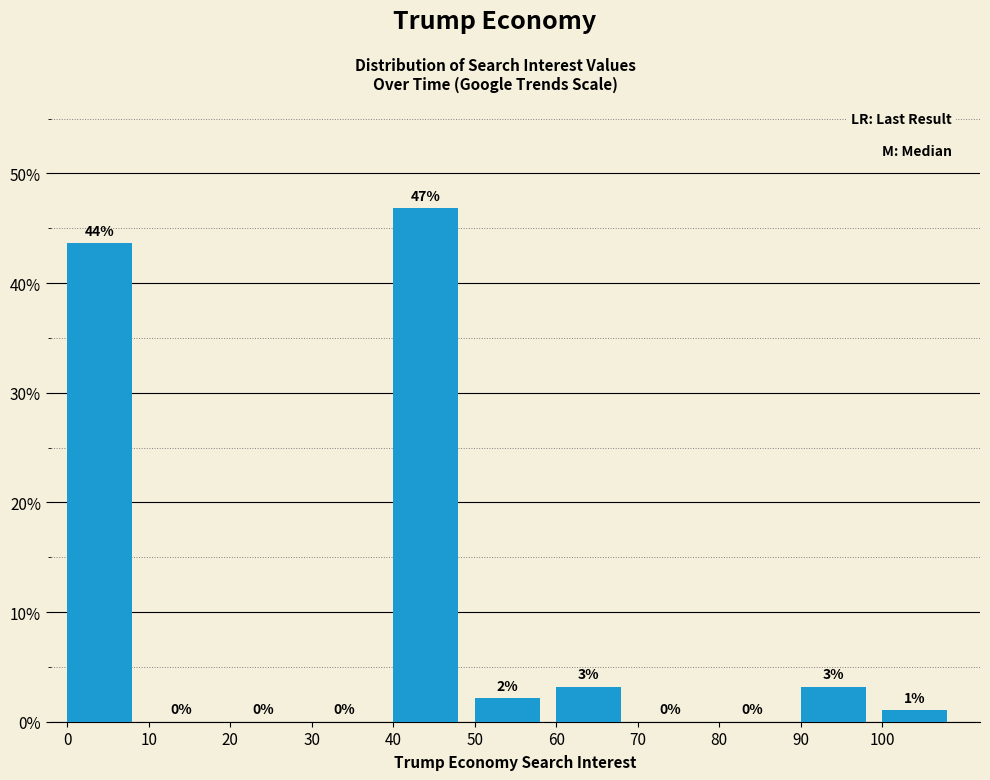

Over which range of the x-axis is the bar tallest?

40 to 50